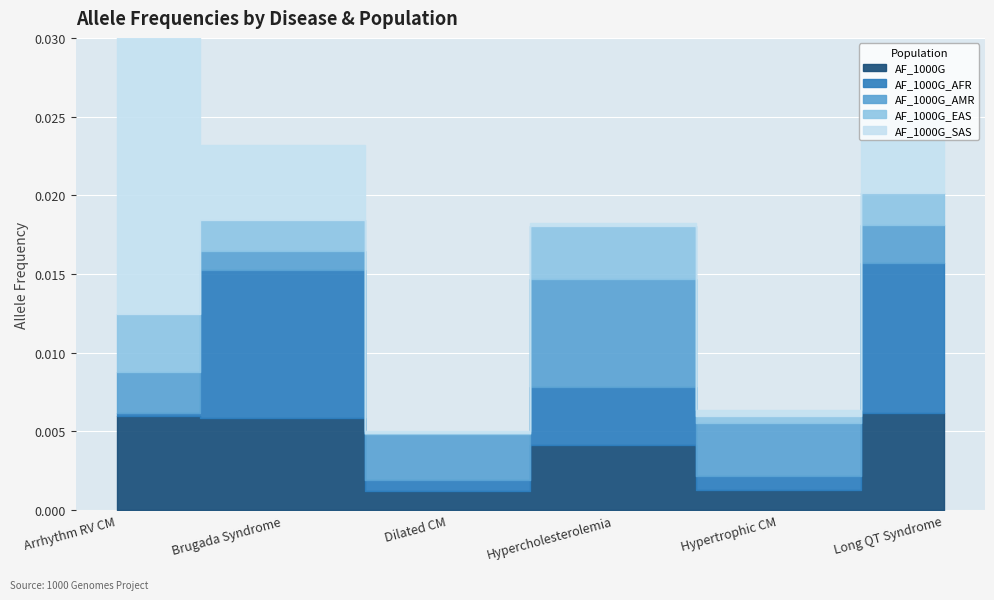

True or false: AF_1000G_EAS and AF_1000G_AMR cross at least once.

True